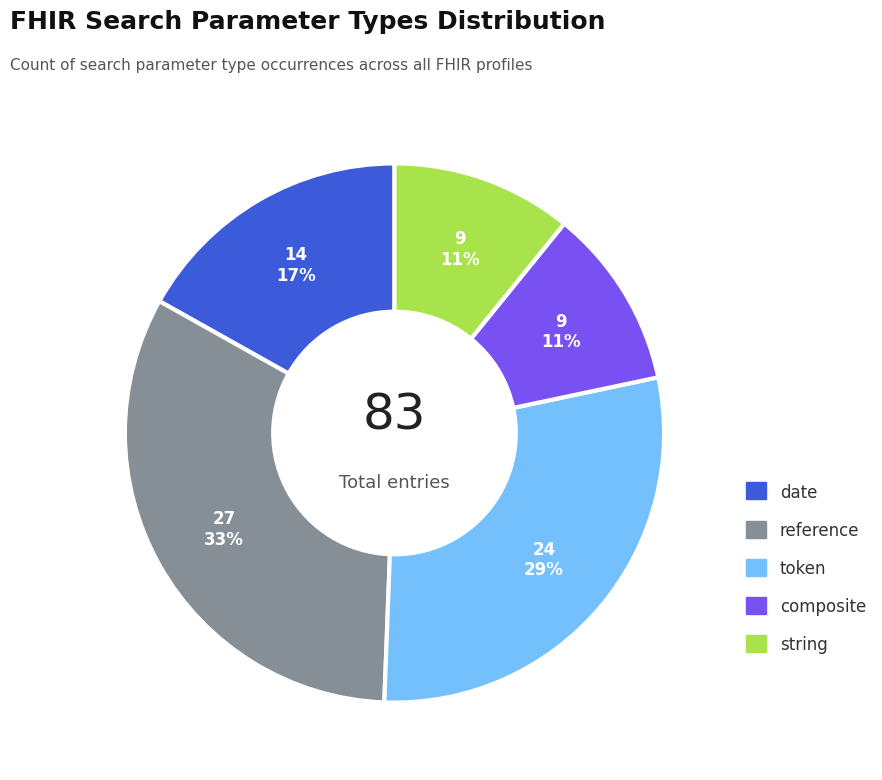

Which has a higher value, reference or token?

reference